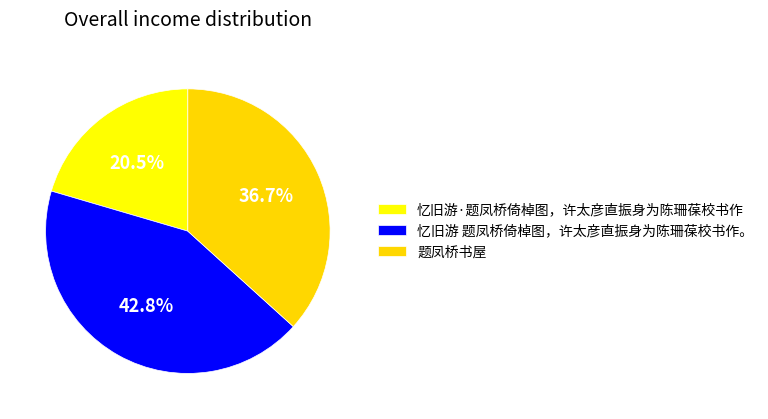

What is the ratio of the value at 忆旧游·题凤桥倚棹图，许太彦直振身为陈珊葆校书作 to the value at 忆旧游 题凤桥倚棹图，许太彦直振身为陈珊葆校书作。?

0.5